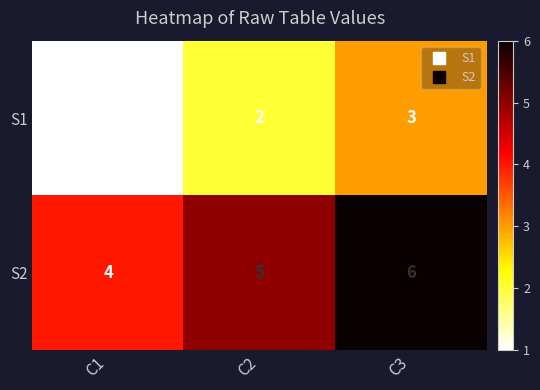

What is the total value across all series at C1?

5